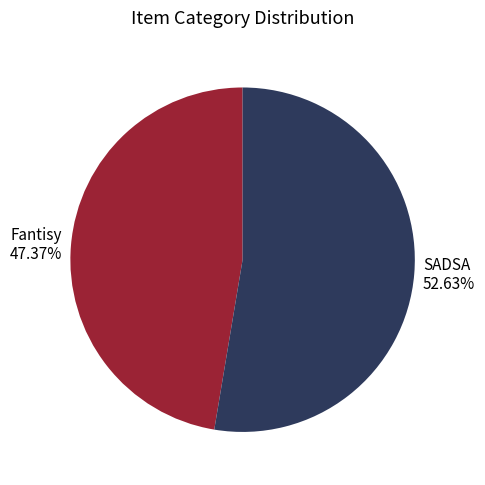

True or false: Fantisy accounts for 56% of the total.

False